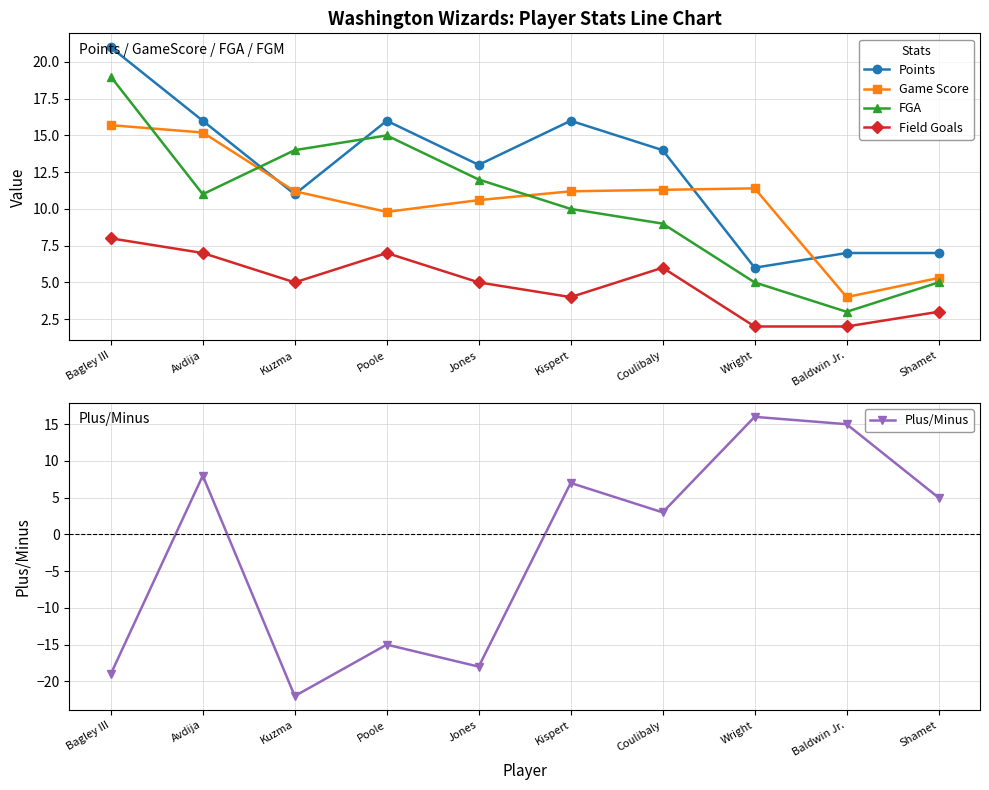

Reading left to right, what are all the values shown in this chart?

Points: Bagley III=21.0	Avdija=16.0	Kuzma=11.0	Poole=16.0	Jones=13.0	Kispert=16.0	Coulibaly=14.0	Wright=6.0	Baldwin Jr.=7.0	Shamet=7.0
Game Score: Bagley III=15.7	Avdija=15.2	Kuzma=11.2	Poole=9.8	Jones=10.6	Kispert=11.2	Coulibaly=11.3	Wright=11.4	Baldwin Jr.=4.0	Shamet=5.3
FGA: Bagley III=19.0	Avdija=11.0	Kuzma=14.0	Poole=15.0	Jones=12.0	Kispert=10.0	Coulibaly=9.0	Wright=5.0	Baldwin Jr.=3.0	Shamet=5.0
Field Goals: Bagley III=8.0	Avdija=7.0	Kuzma=5.0	Poole=7.0	Jones=5.0	Kispert=4.0	Coulibaly=6.0	Wright=2.0	Baldwin Jr.=2.0	Shamet=3.0
Plus/Minus: Bagley III=-19.0	Avdija=8.0	Kuzma=-22.0	Poole=-15.0	Jones=-18.0	Kispert=7.0	Coulibaly=3.0	Wright=16.0	Baldwin Jr.=15.0	Shamet=5.0